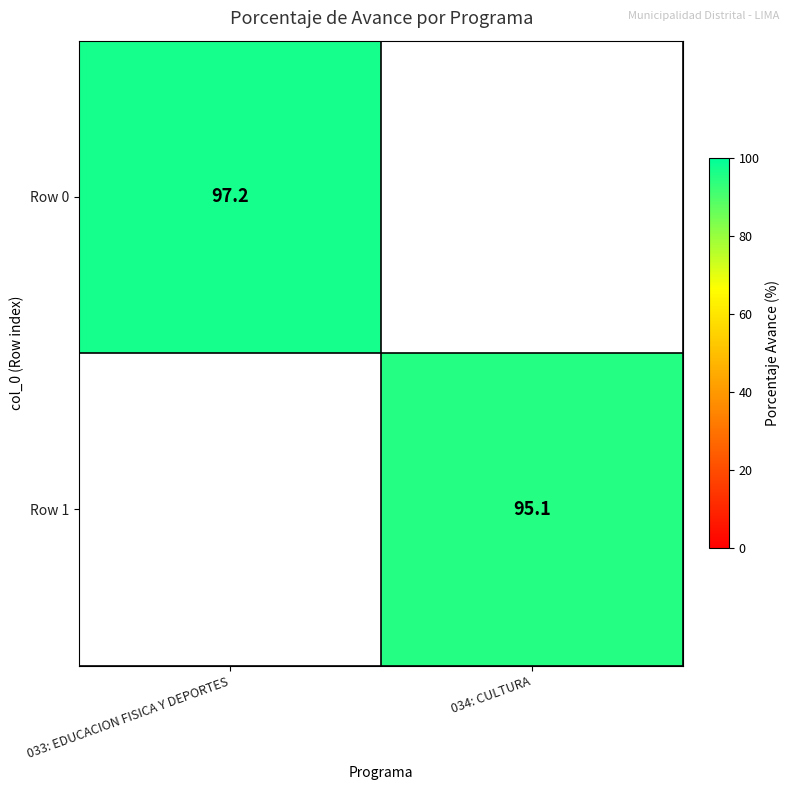

True or false: Row 0 has a value of 40.3 at 033: EDUCACION FISICA Y DEPORTES.

False